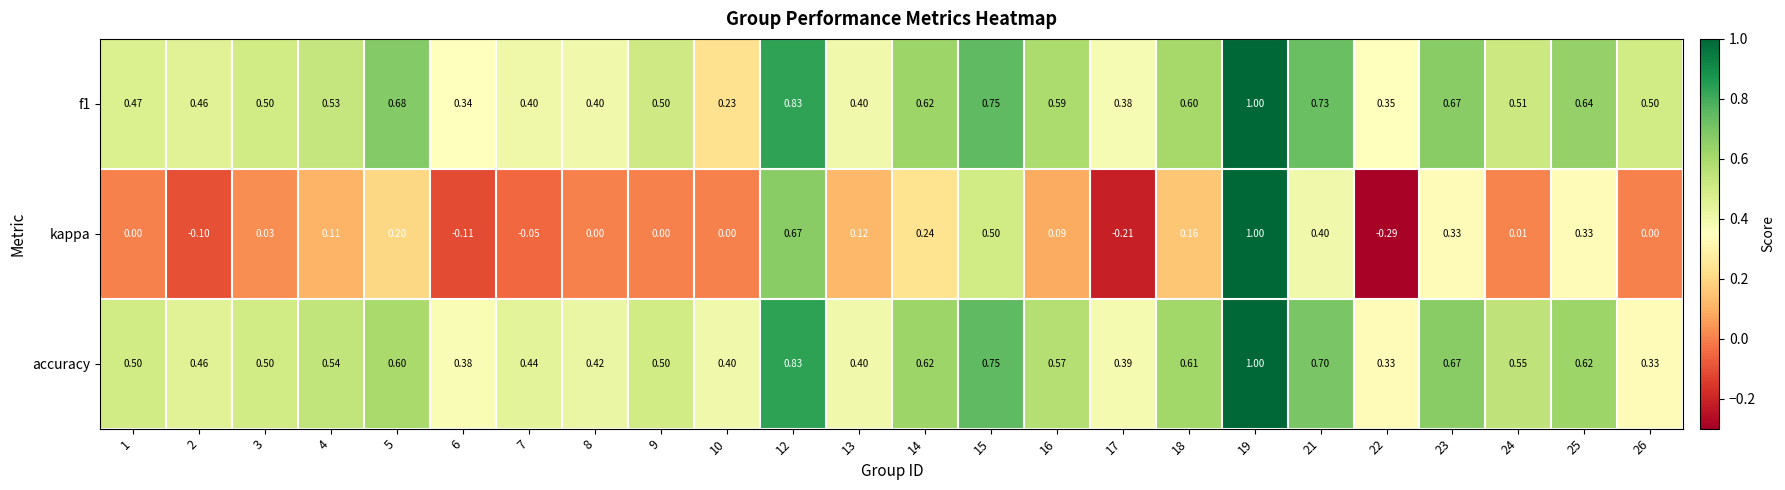

At how many categories does at least one series exceed 0?

24